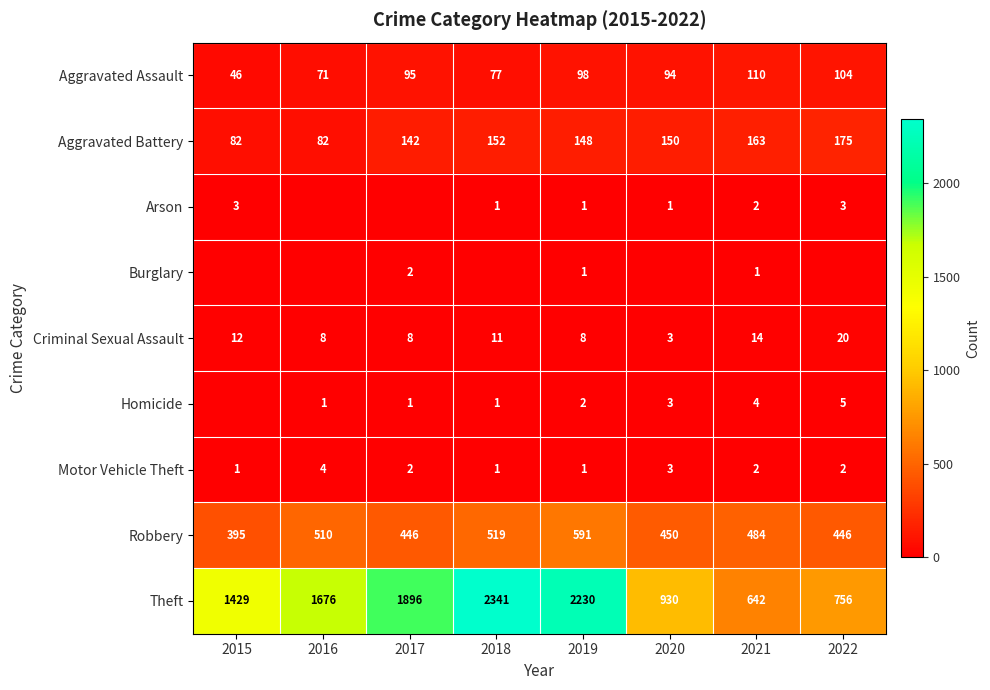

The Robbery series shows 810 at 2016. True or false?

False